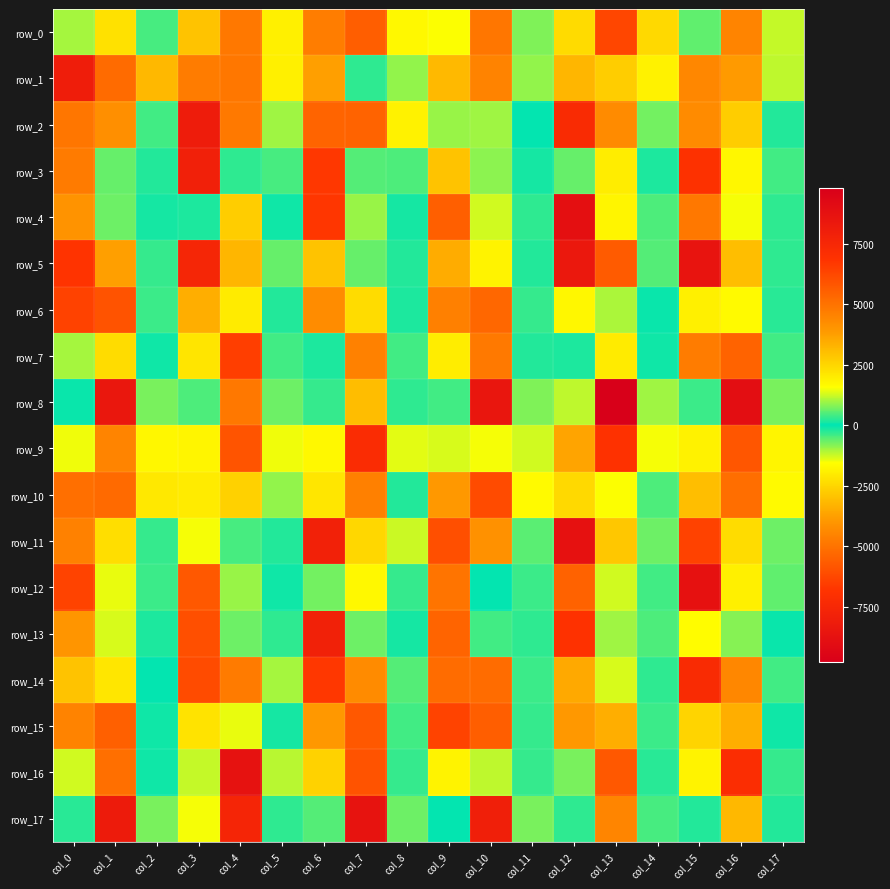

Which series has the widest spread of values?

row_3